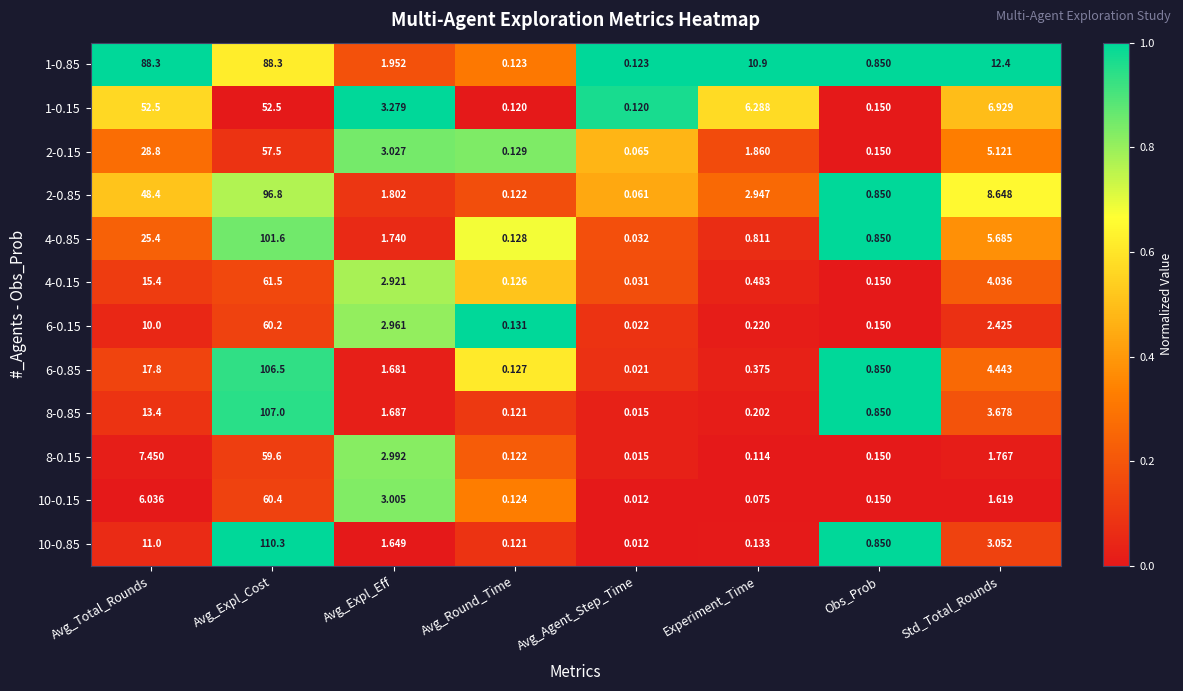

Which category has the highest value in the 6-0.15 series?

Avg_Expl_Cost